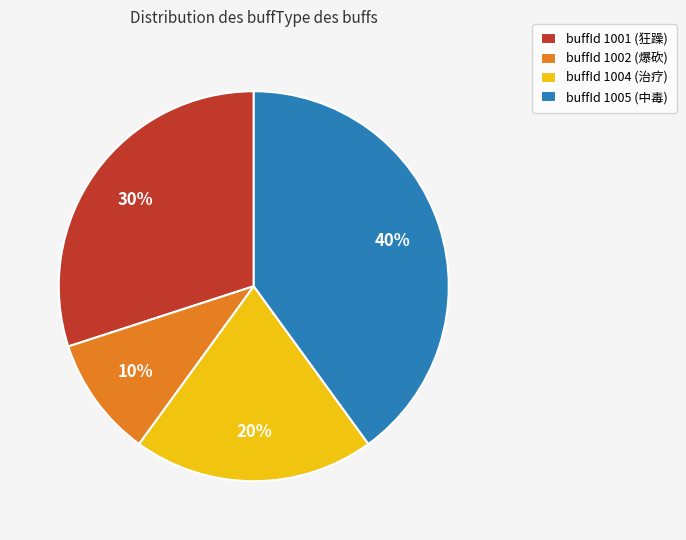

Which slice is the smallest?

buffId 1002 (爆砍)